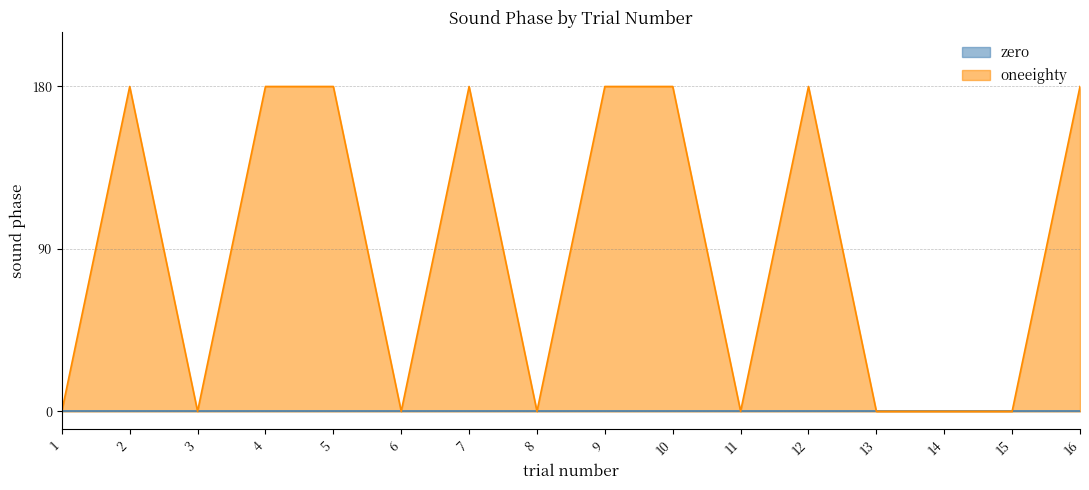

Does the chart have visible grid lines?

Yes